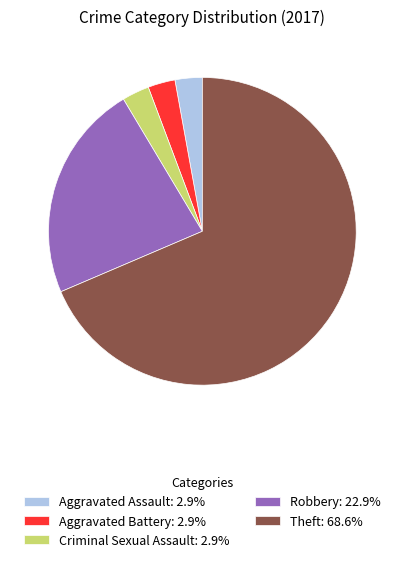

Is the sum of Aggravated Battery: 2.9% and Aggravated Assault: 2.9% greater than half?

No